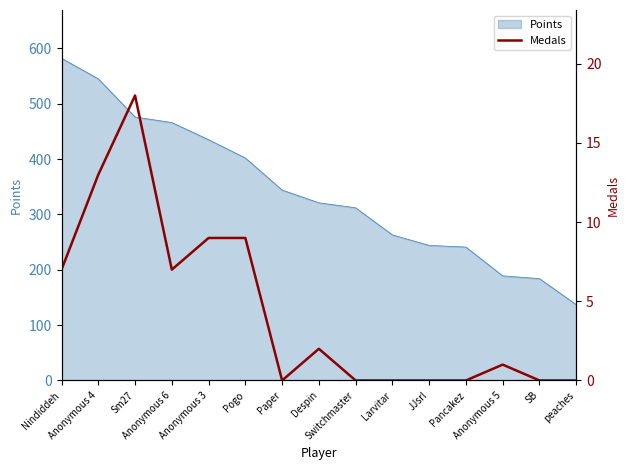

What is the label of the 3rd point from the right?

Anonymous 5